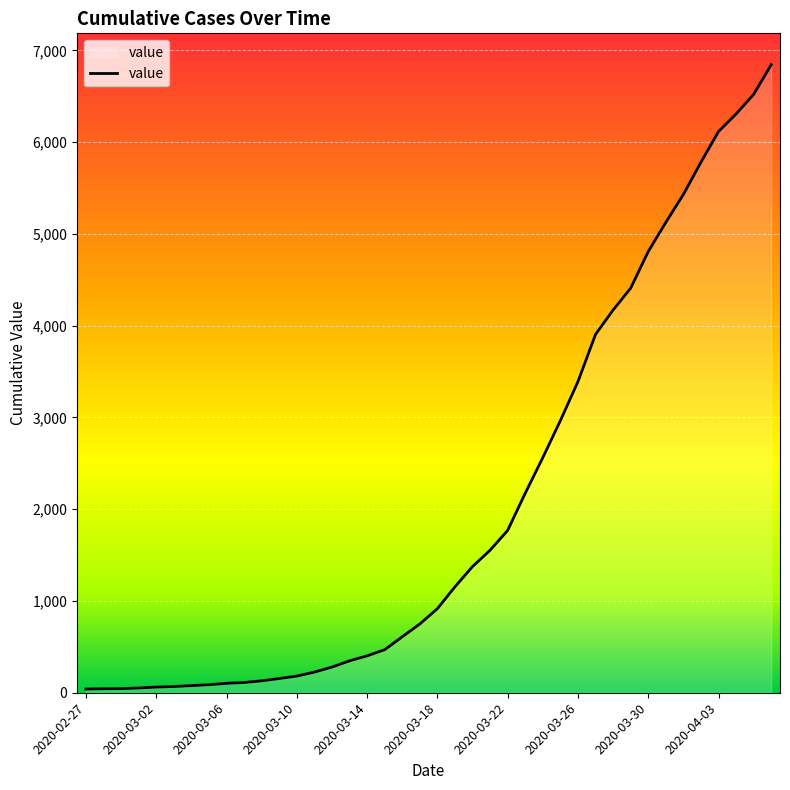

What is the difference between the maximum and minimum values?

6802